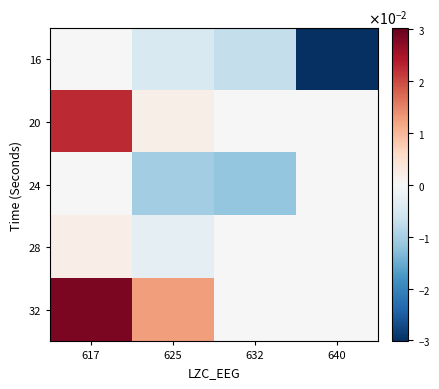

At which category is the sum across all series the highest?

617